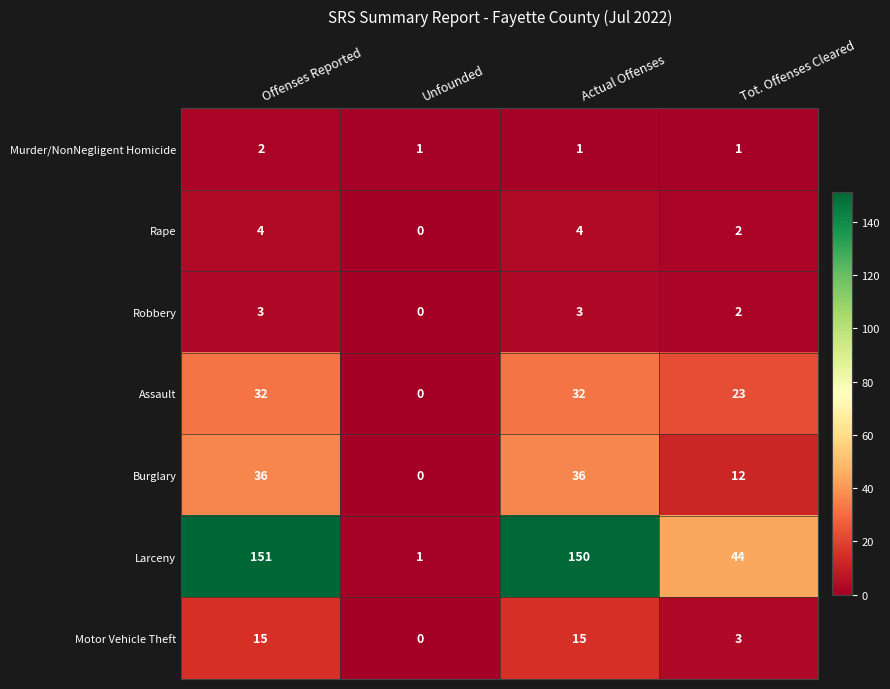

At how many categories does at least one series exceed 39?

3